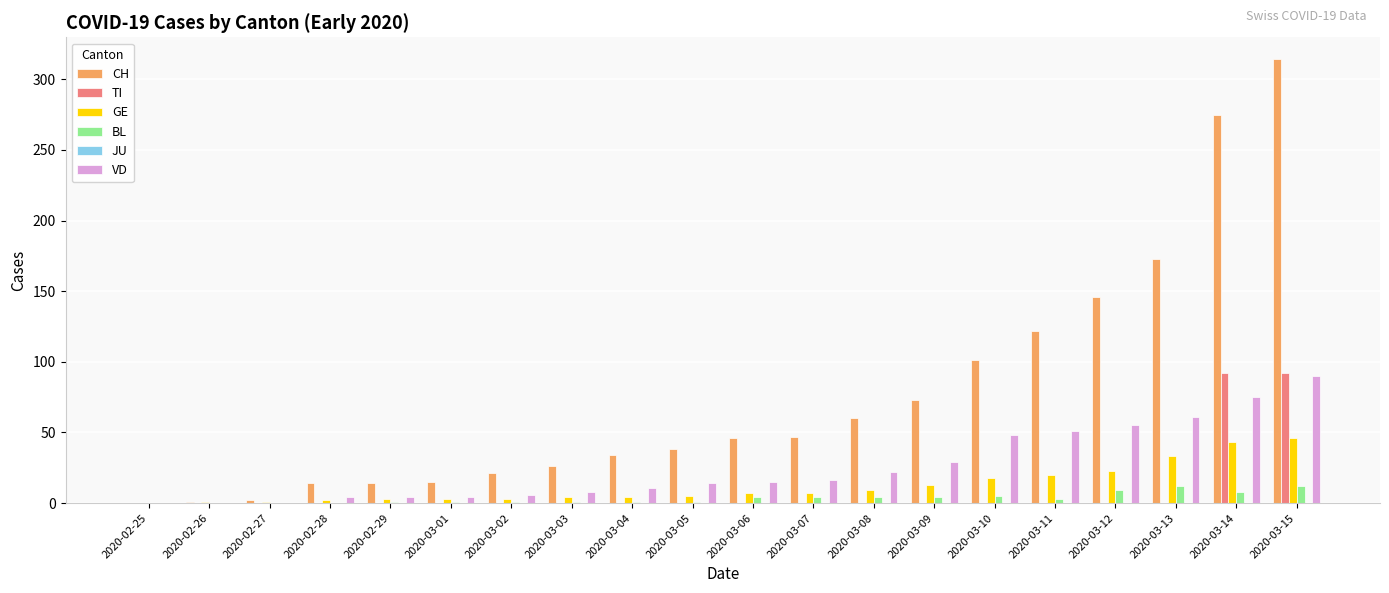

True or false: TI has a value of 47 at 2020-03-08.

False